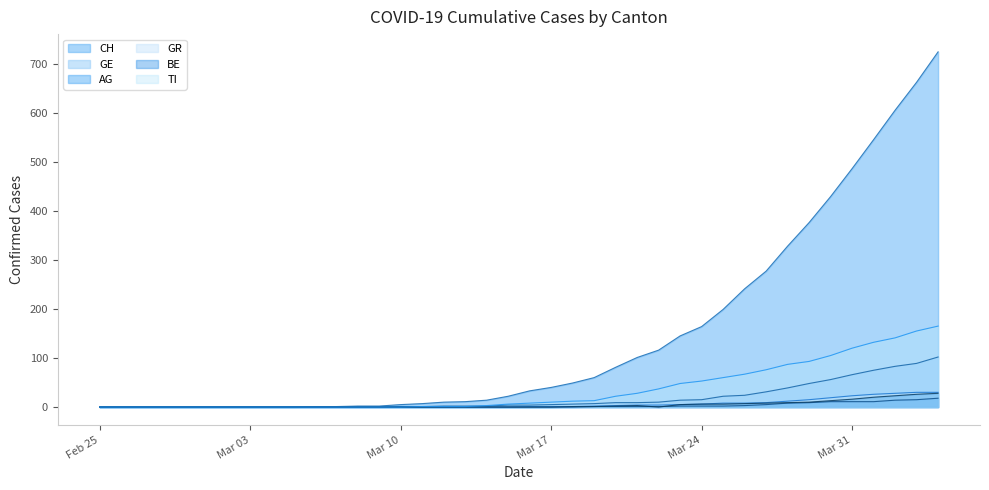

At which category does BE reach its first local peak?

2020-03-21